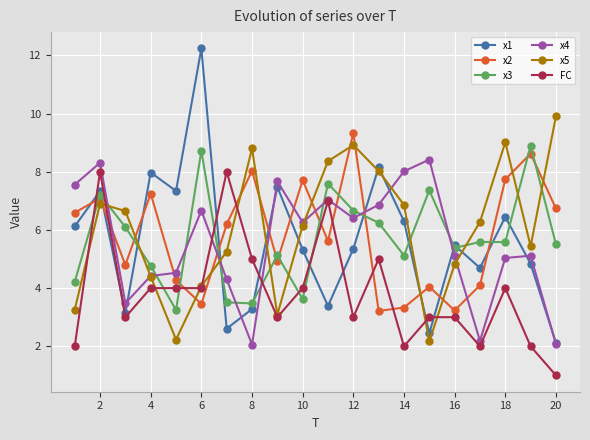

True or false: x5 has more than 0 interior local peaks.

True